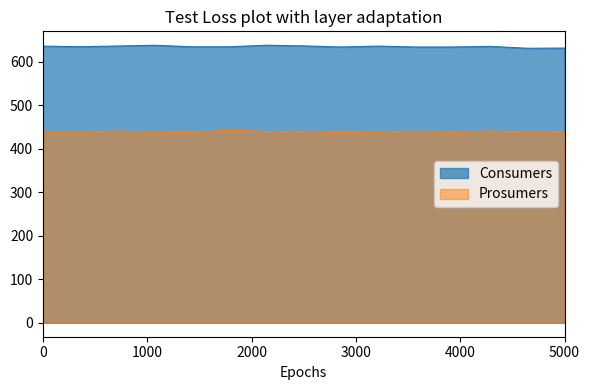

Reading left to right, transcribe all the data shown in this chart.

Consumers: 635	635	635	635	635	635	635	635	635	635	635	635	635	635	635
Prosumers: 440	440	440	440	440	440	440	440	440	440	440	440	440	440	440